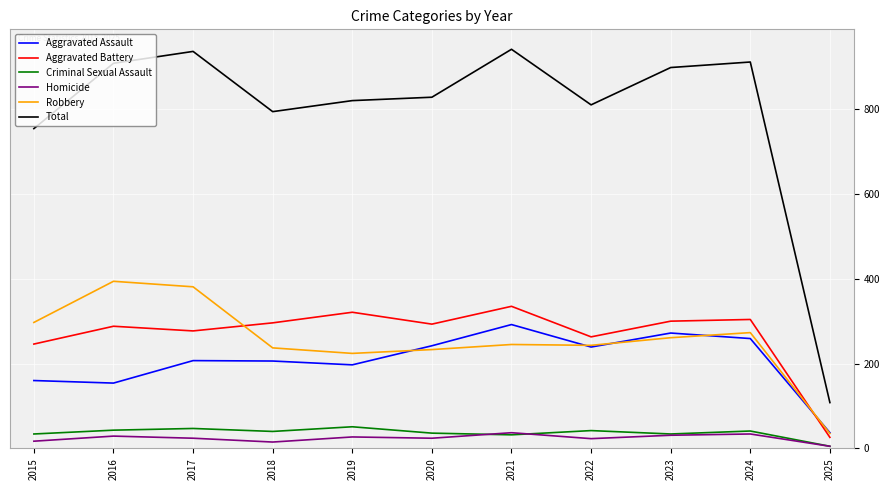

True or false: Total and Robbery intersect in this chart.

False